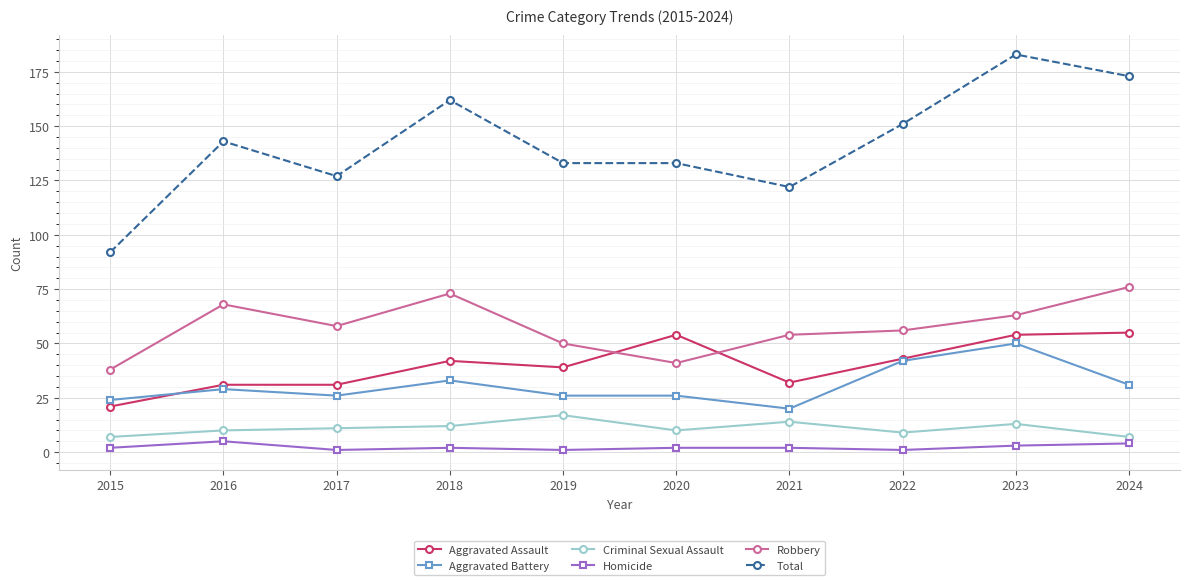

How many lines are shown in the chart?

6